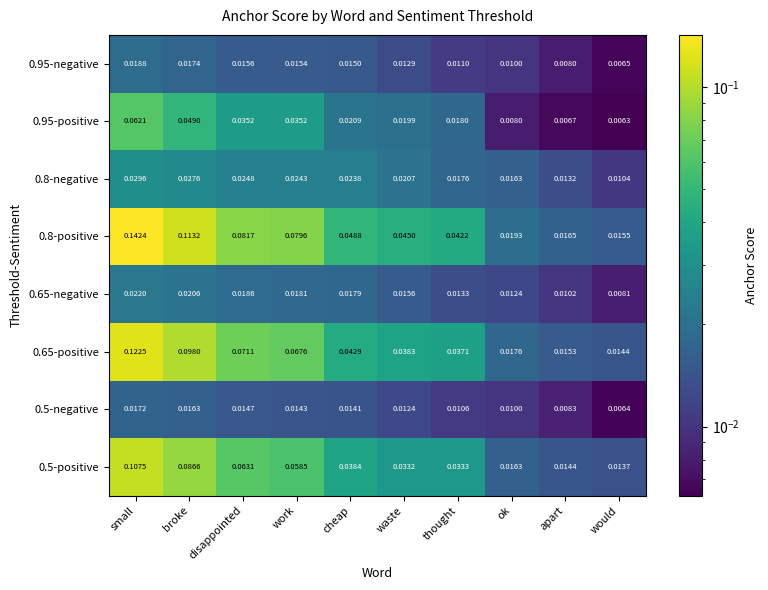

Rank the series by their maximum value, from lowest to highest.

0.5-negative, 0.95-negative, 0.65-negative, 0.8-negative, 0.95-positive, 0.5-positive, 0.65-positive, 0.8-positive